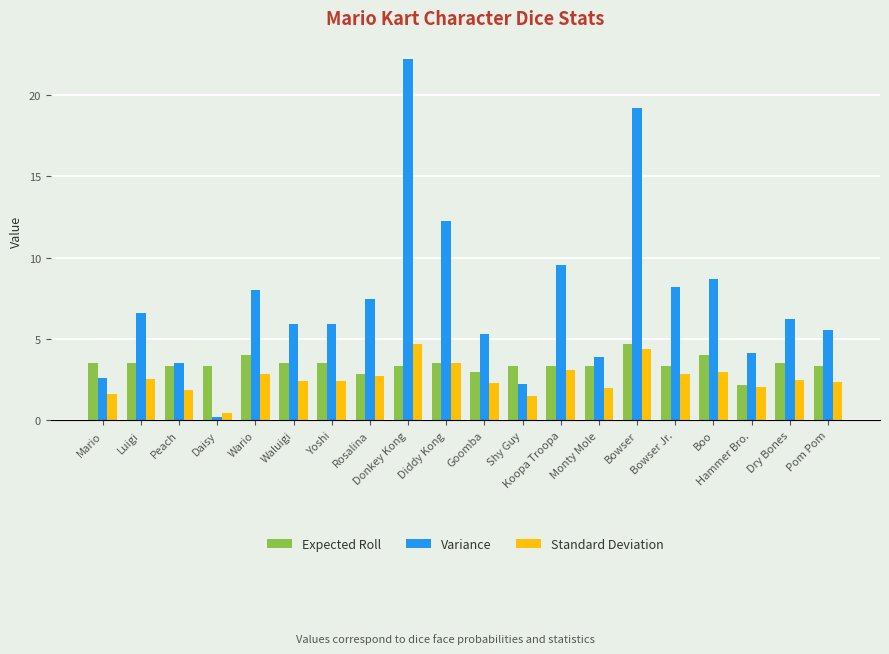

Read the Variance value at Donkey Kong.

22.2